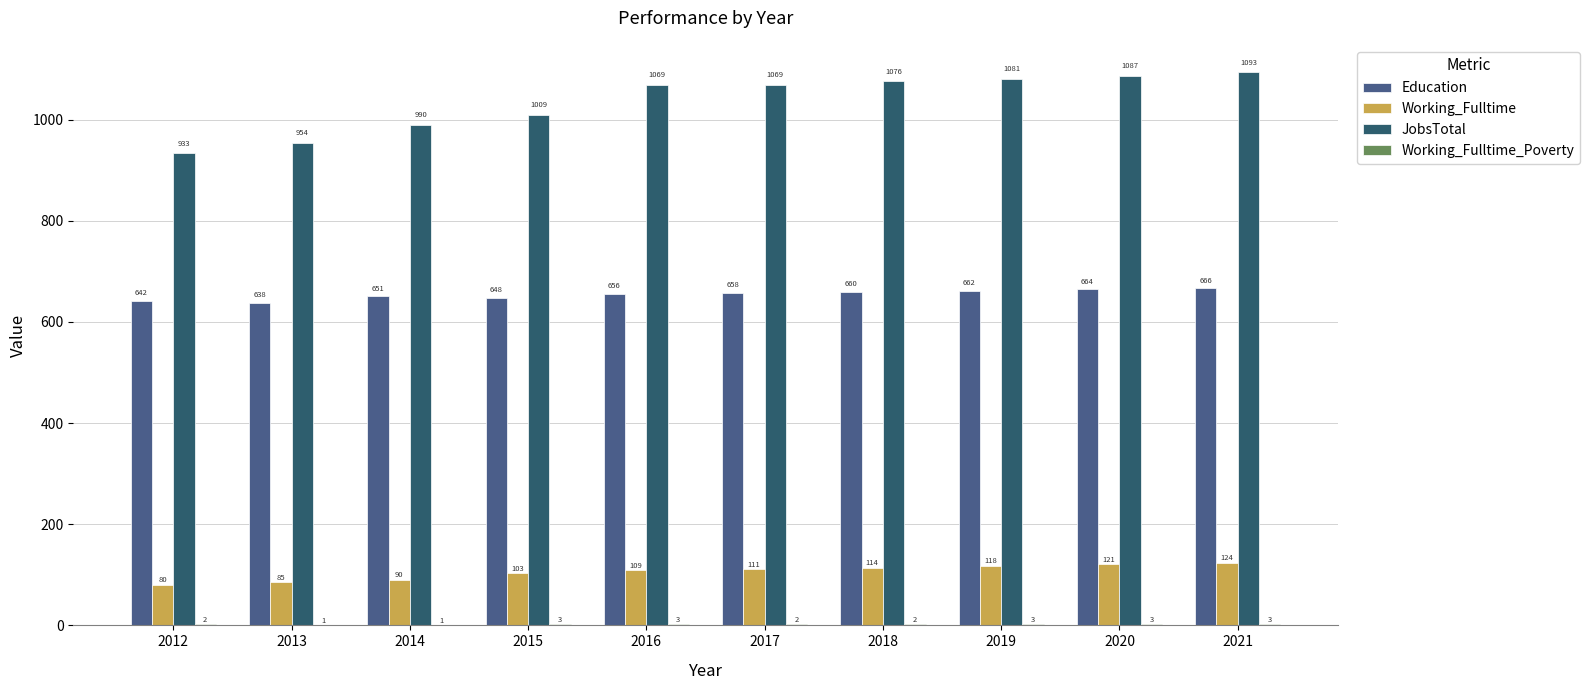

How many groups of bars are there?

10